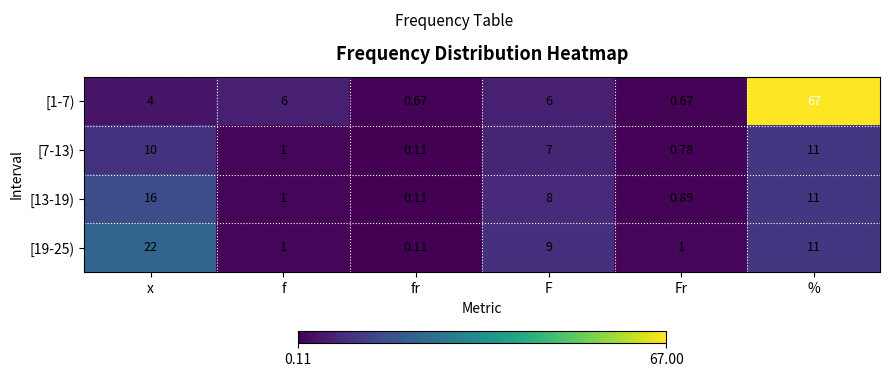

At which category does the chart reach its peak across all series?

%